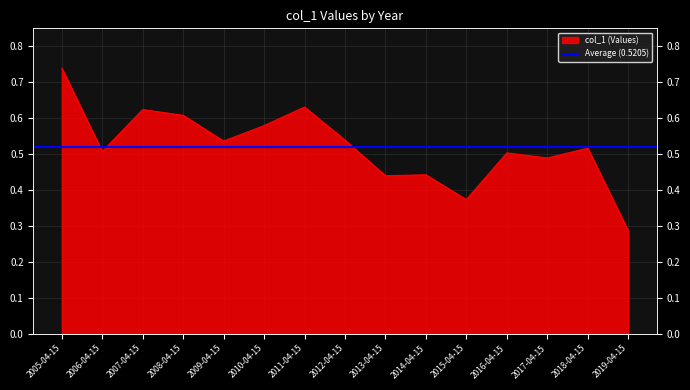

What is the minimum value shown in the chart?

0.3